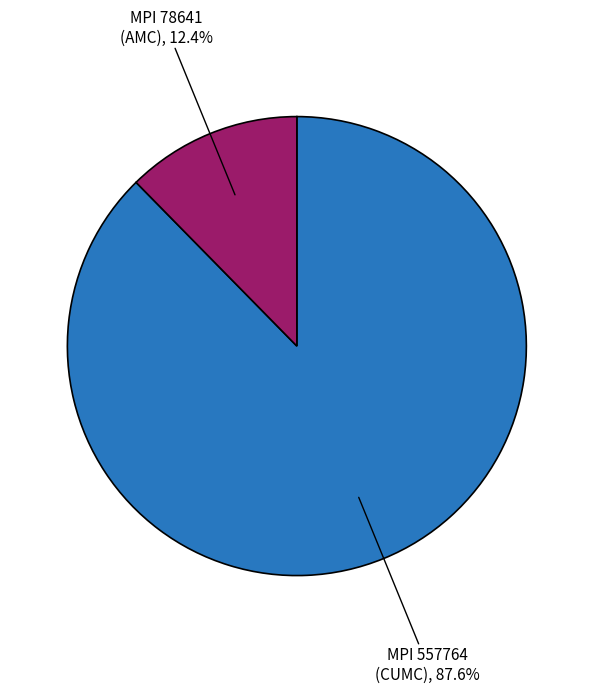

Rank the categories by value from lowest to highest.

MPI 78641 (AMC), 12.4%, MPI 557764 (CUMC), 87.6%